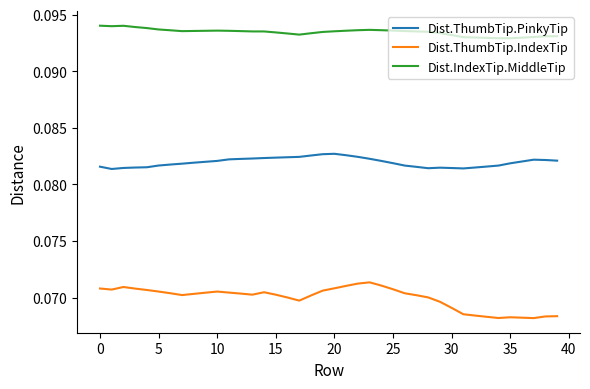

True or false: Dist.IndexTip.MiddleTip and Dist.ThumbTip.IndexTip cross at least once.

False